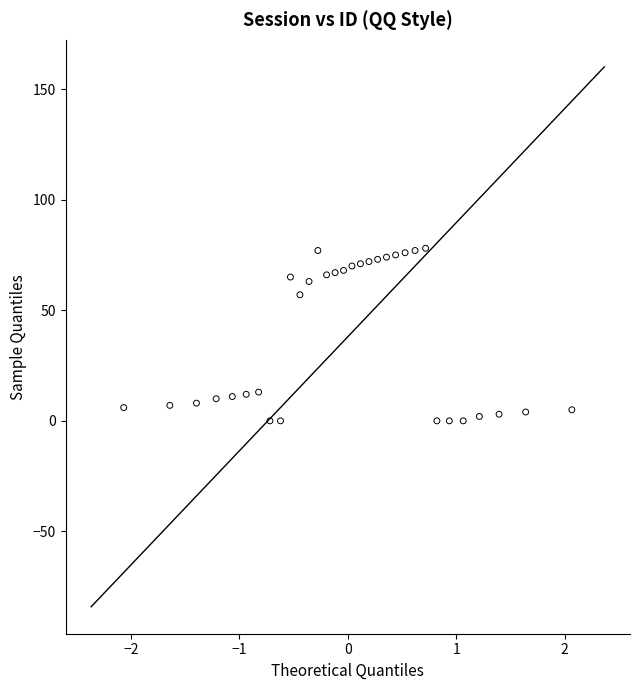

What is the range of Y values (max minus min)?

78